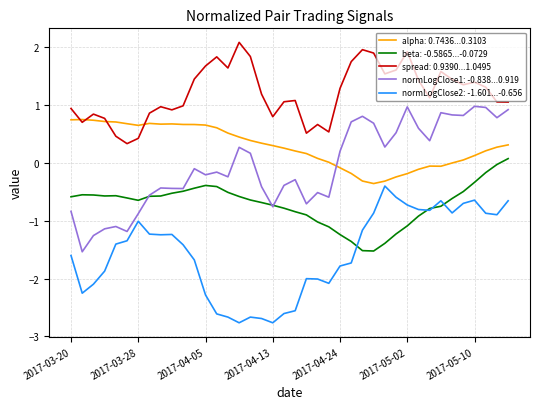

True or false: beta: -0.5865...-0.0729 and alpha: 0.7436...0.3103 cross at least once.

False